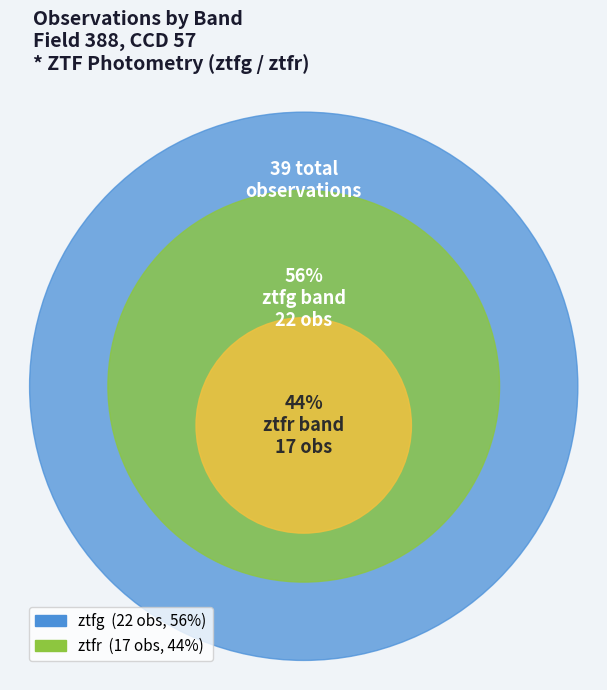

Which slice is the smallest?

ztfr